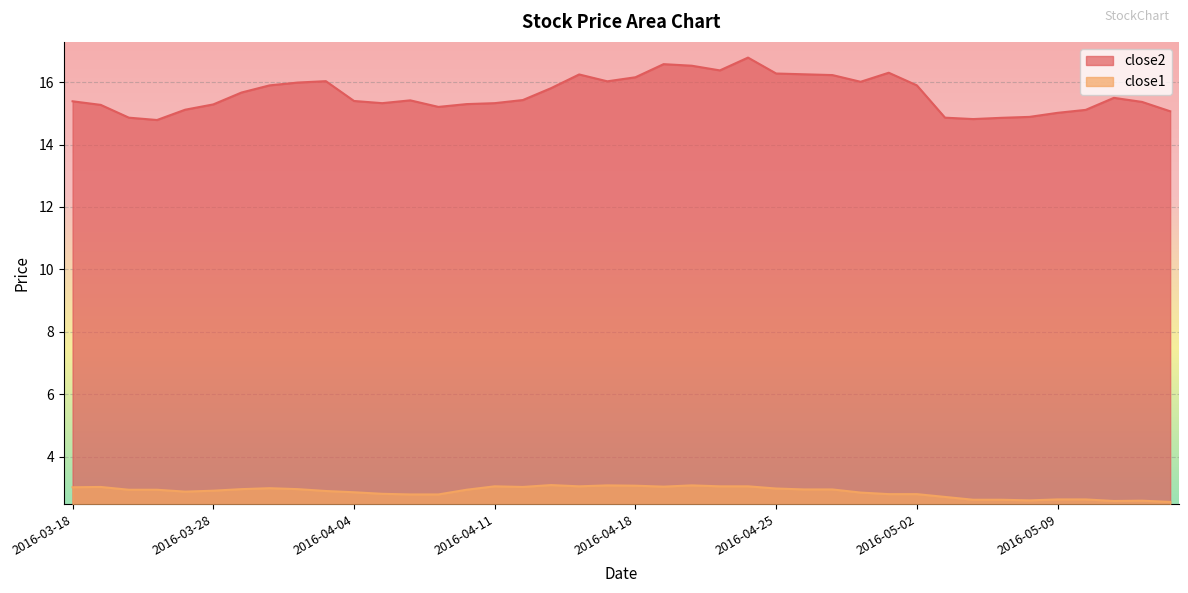

Is it true that close2 equals 16.2 at 2016-04-18?

True